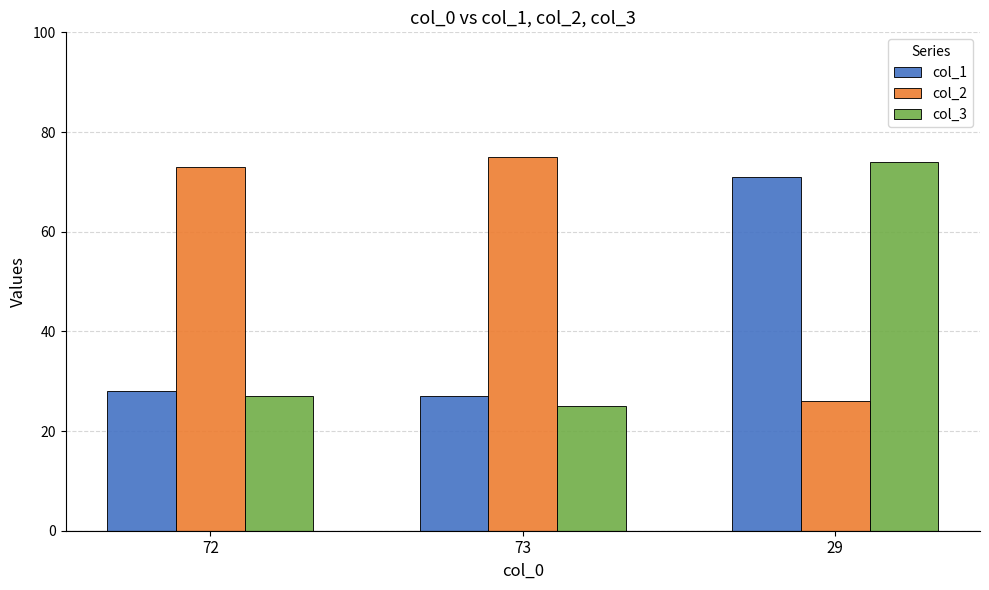

List the series in order of their peak value, highest first.

col_2, col_3, col_1